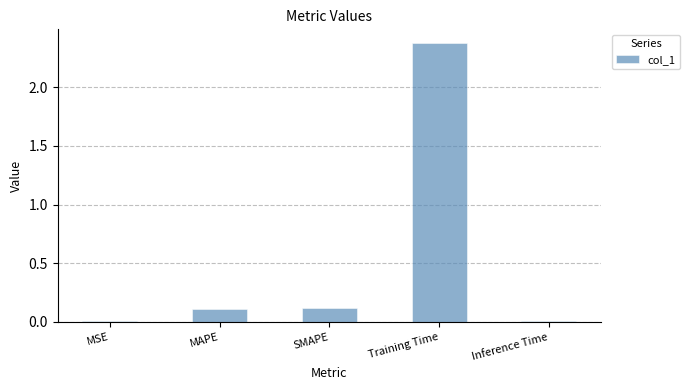

Which has a higher value, Inference Time or MAPE?

MAPE